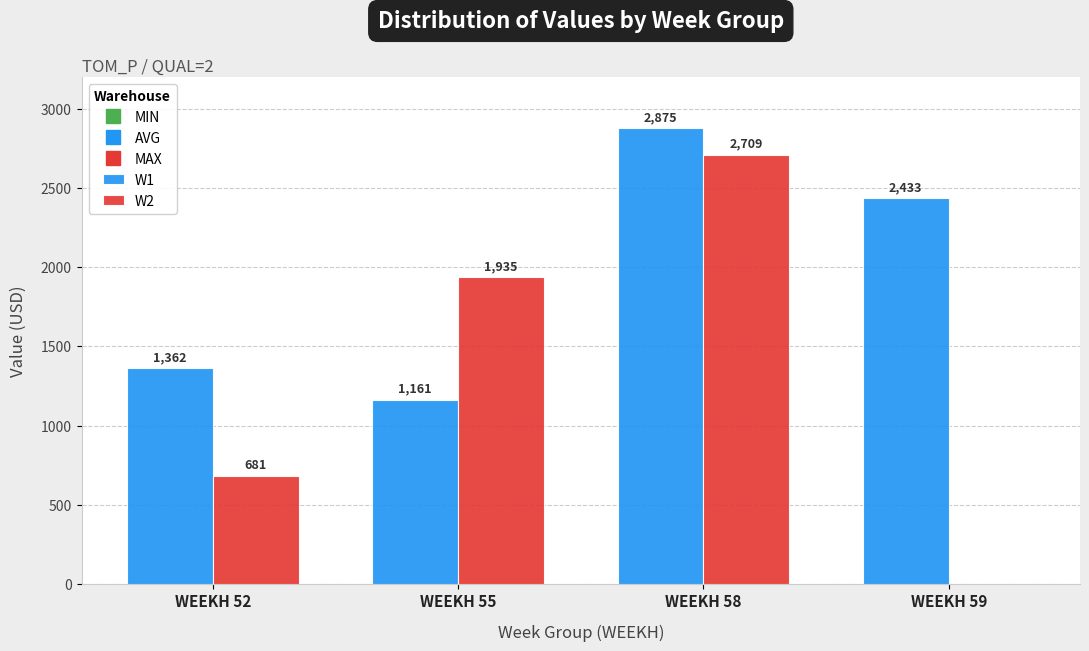

Which series changed the most between WEEKH 55 and WEEKH 59?

W2